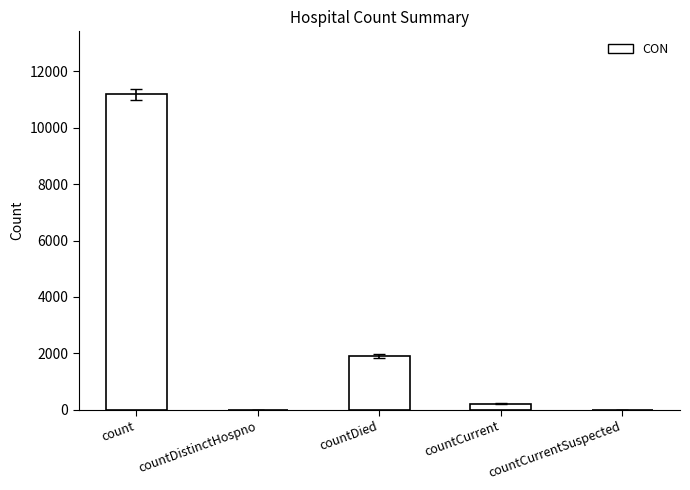

At which category does the chart reach its peak across all series?

count